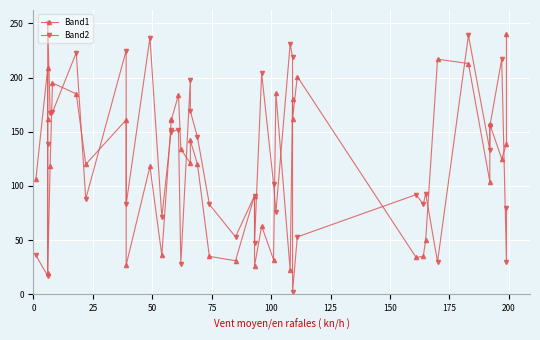

Where do Band1 and Band2 first cross each other?

50 and 75